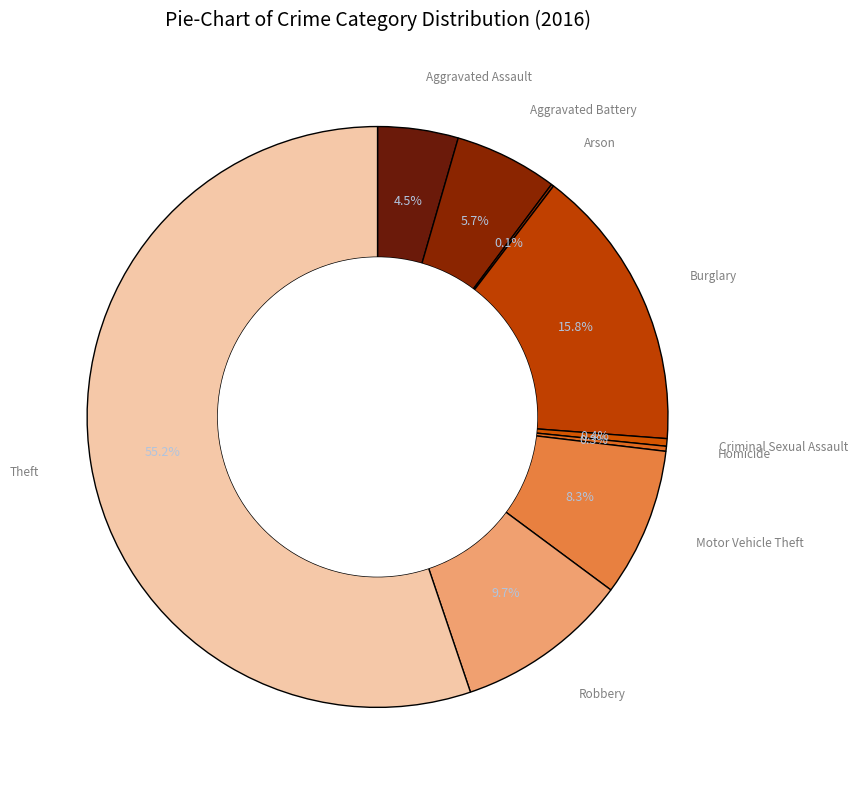

Is there any slice that represents more than half of the pie?

Yes